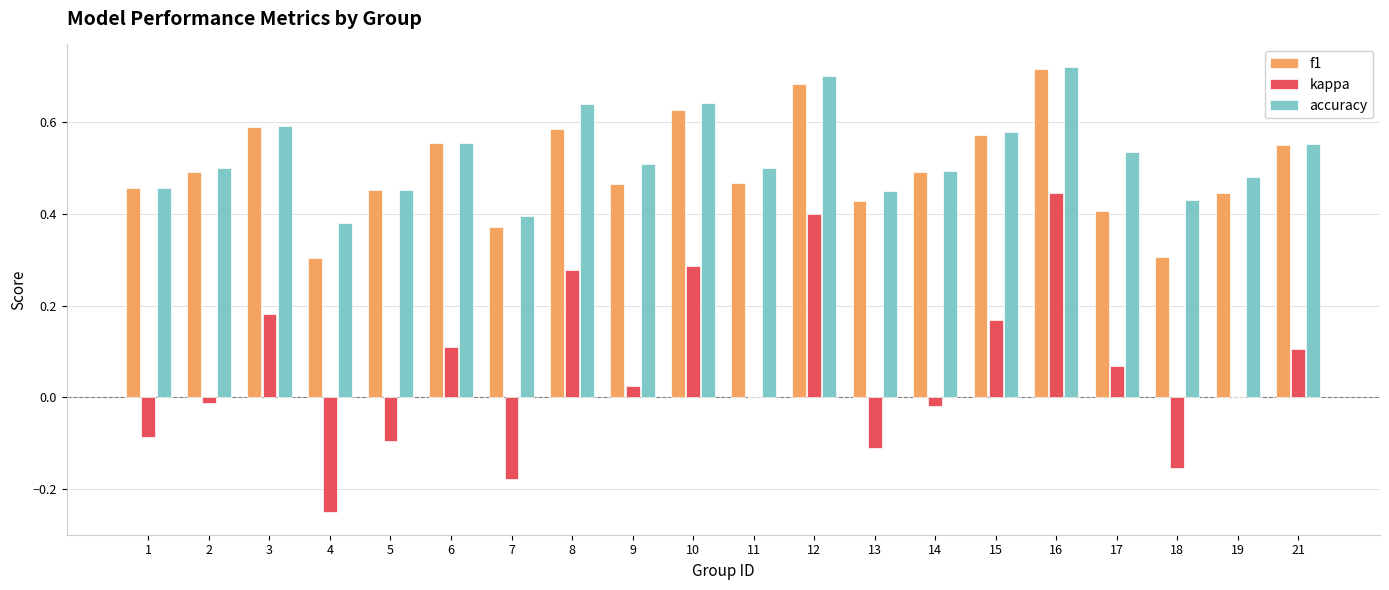

What is the sum of all kappa values?

1.2